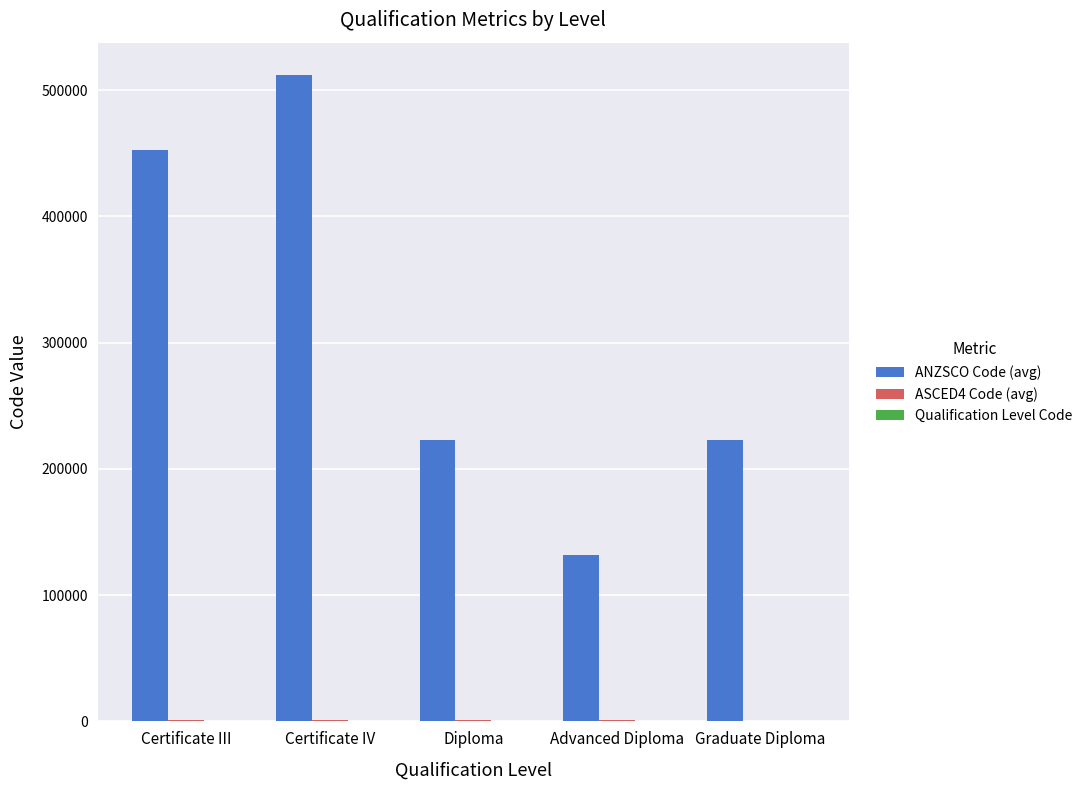

True or false: ANZSCO Code (avg) has a value of 223111 at Diploma.

True